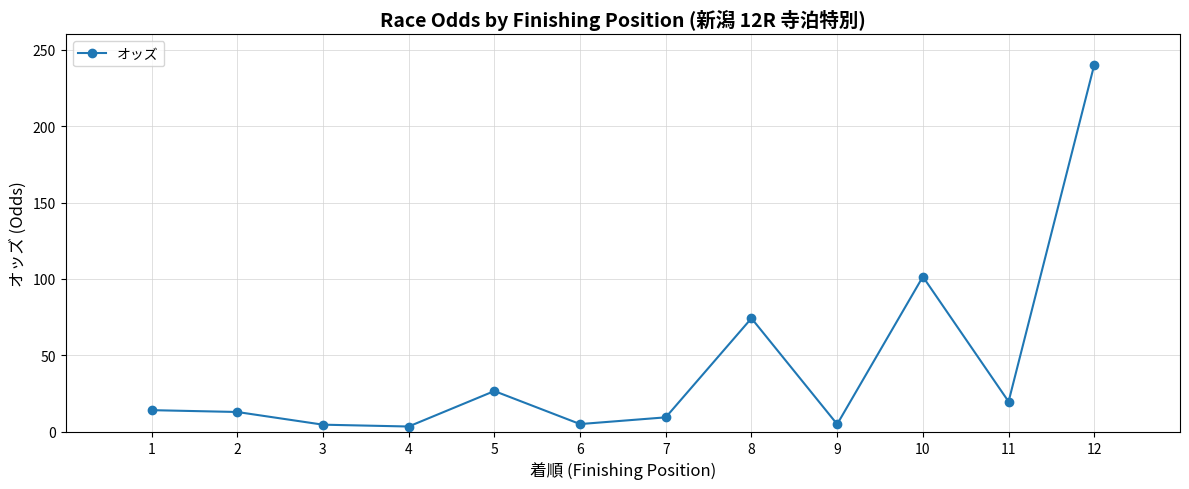

Which has a higher value, 5 or 2?

5